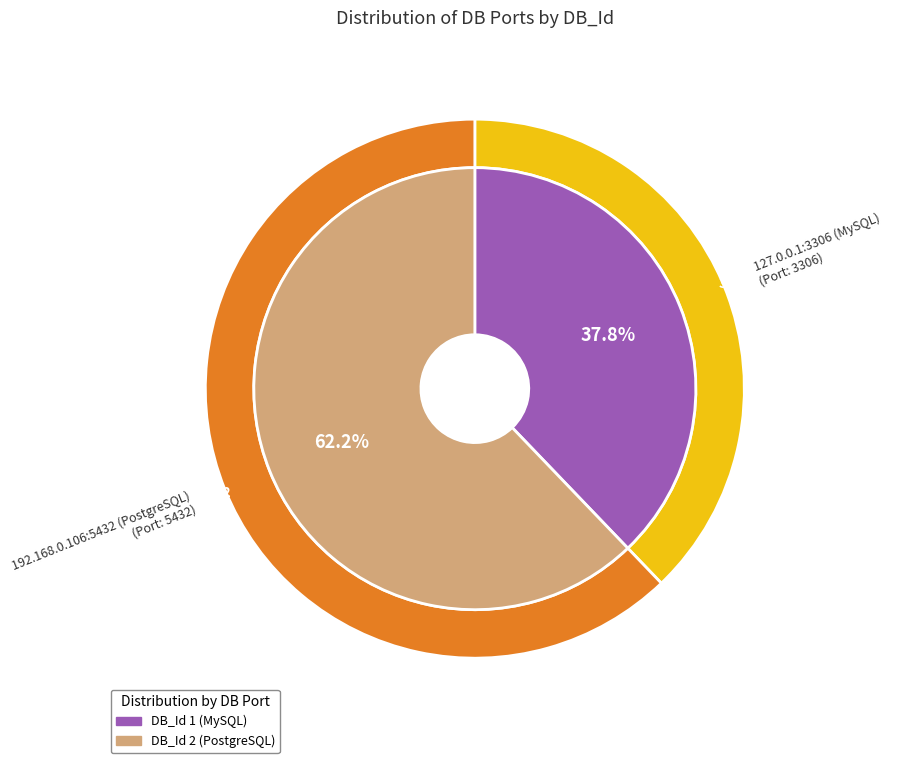

Which category has the biggest portion of the pie?

2